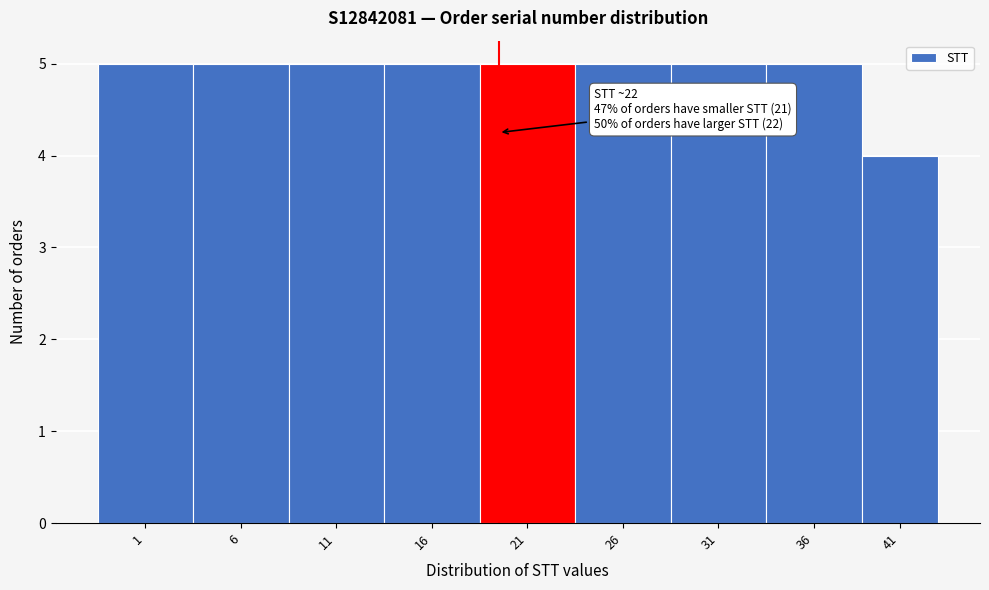

Reading left to right, extract all data points from this chart.

5	5	5	5	5	5	5	5	4